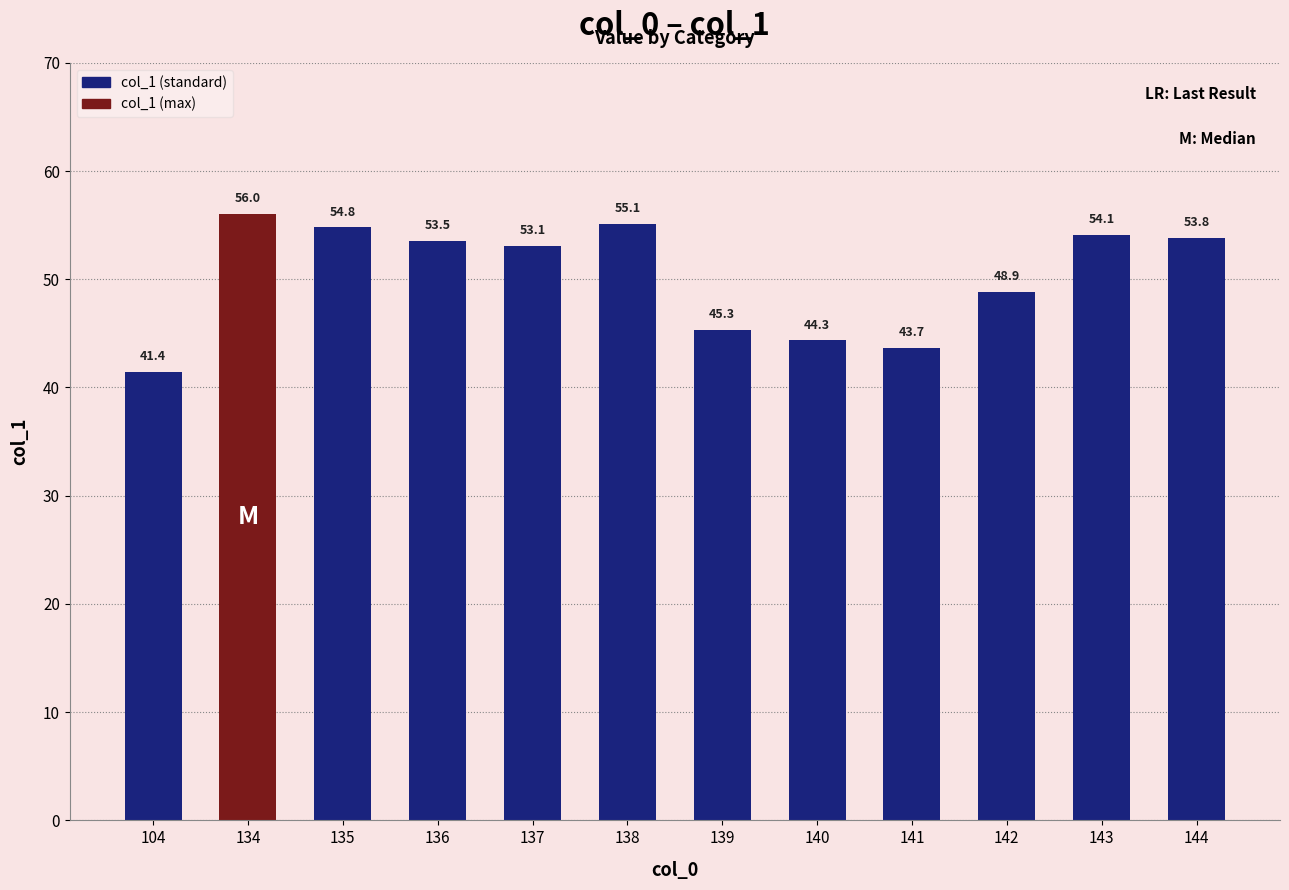

What is the difference between the maximum and minimum values?

14.6